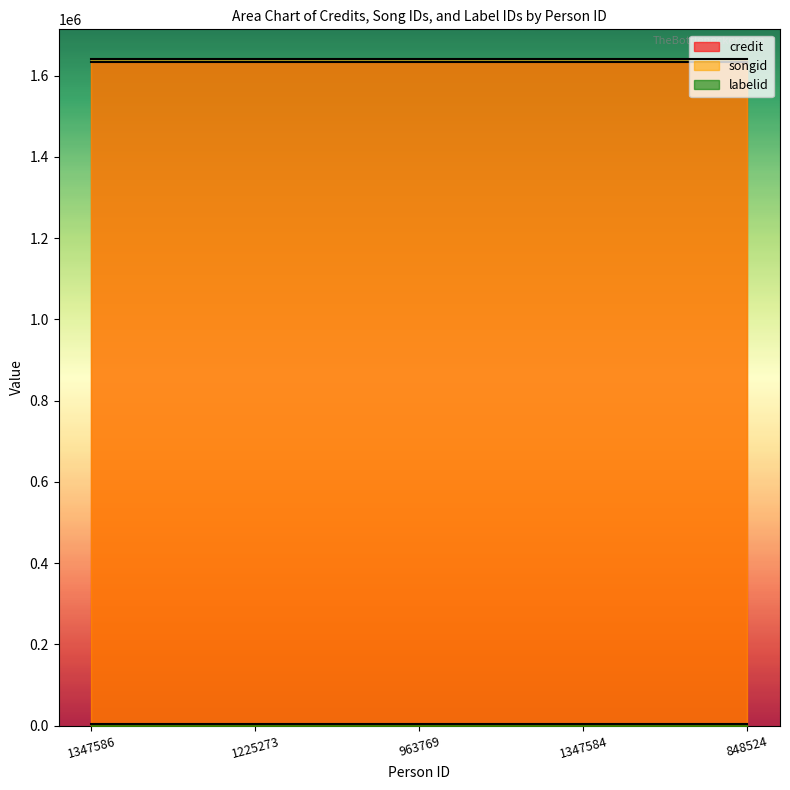

True or false: credit has a value of 2643913 at 1347584.

False